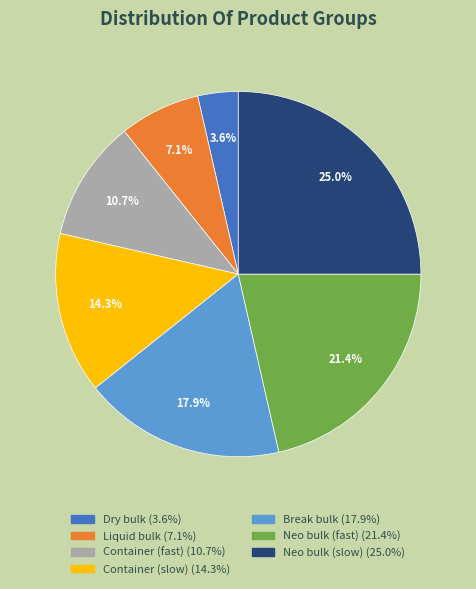

What percentage is the Break bulk slice, to the nearest percent?

18%